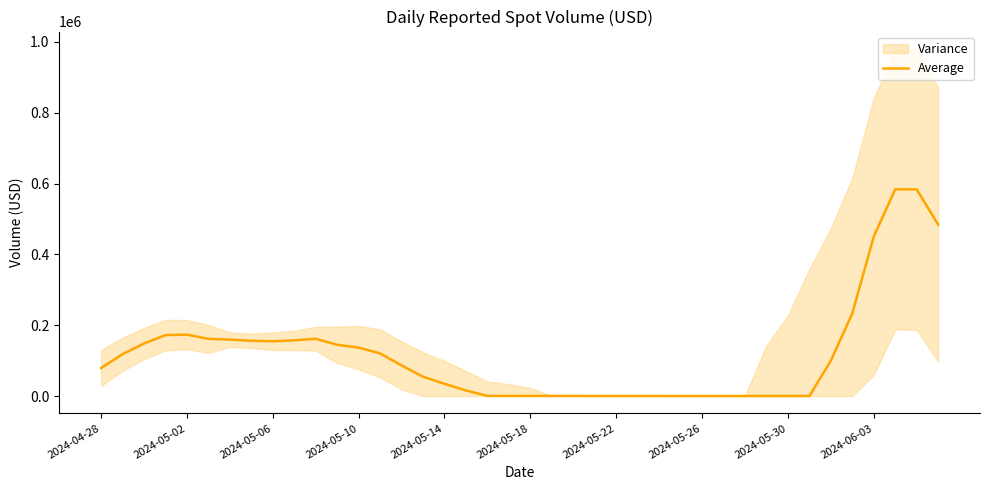

The chart shows a value of 296.7 at 18. True or false?

True